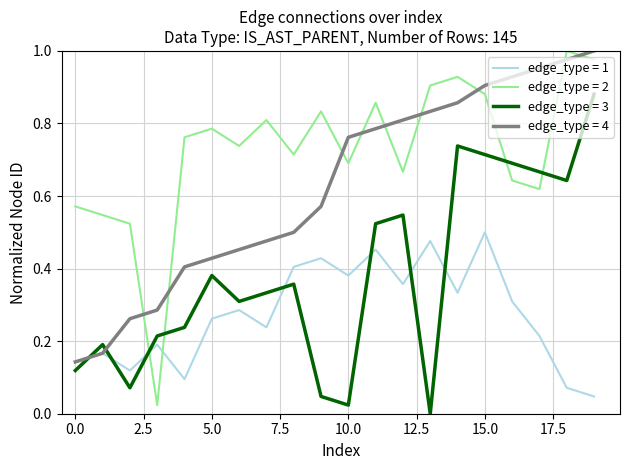

Does the chart have visible grid lines?

Yes